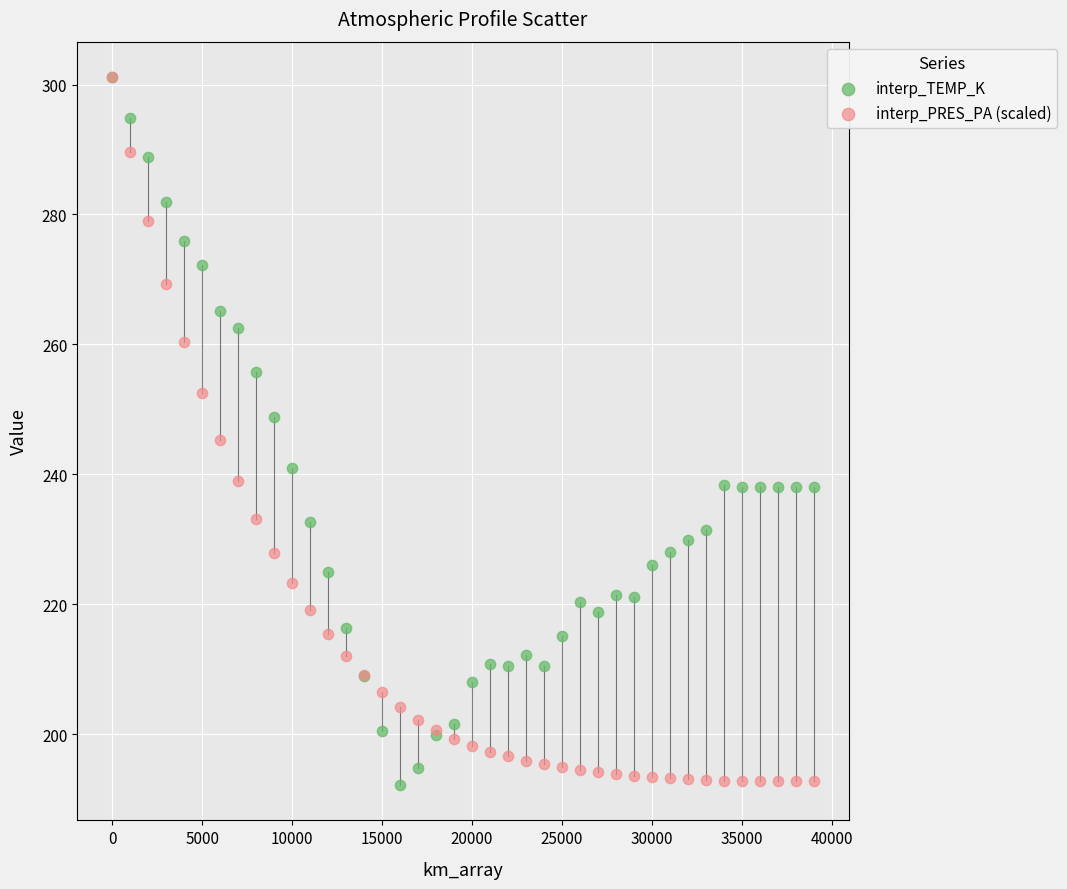

What are all the series names shown in the legend?

interp_TEMP_K, interp_PRES_PA (scaled)